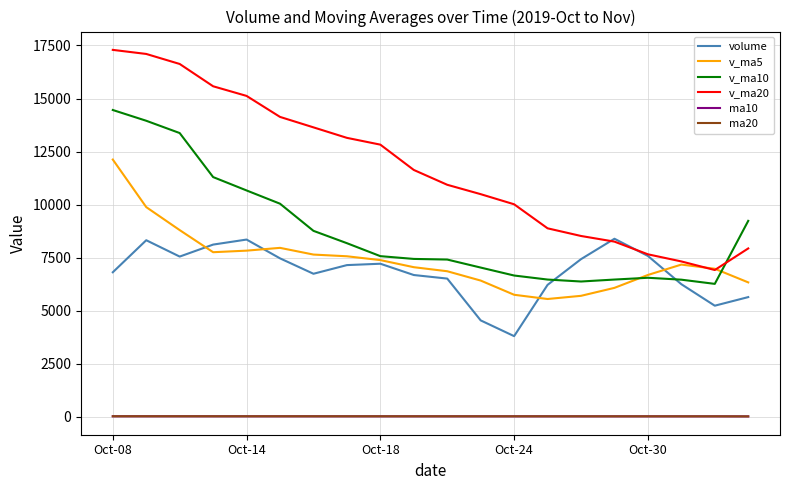

Which series has the widest spread of values?

v_ma20